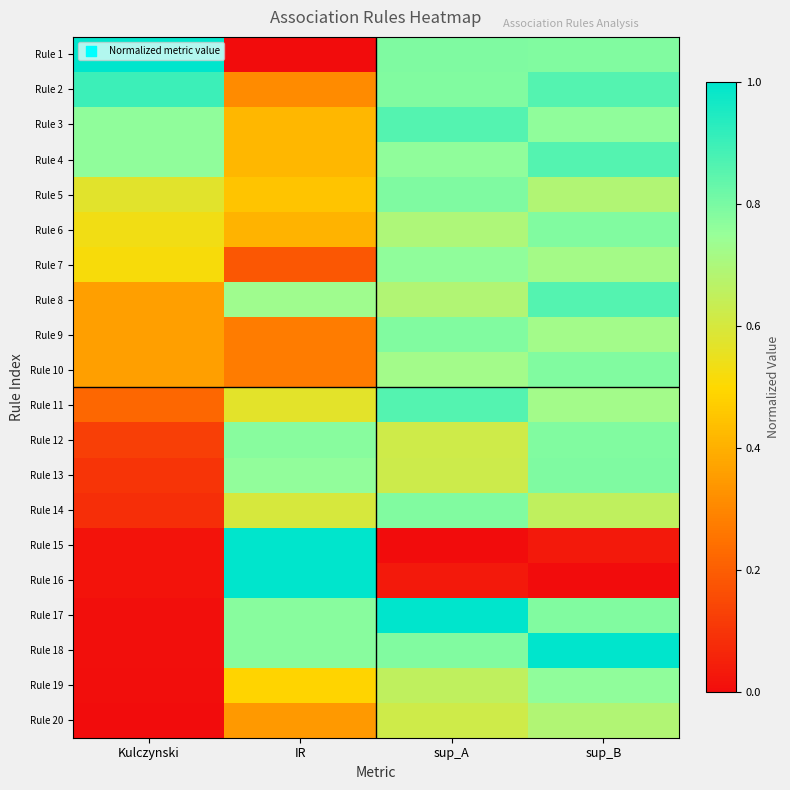

What is the spread (max minus min) of values at Kulczynski?

1.0